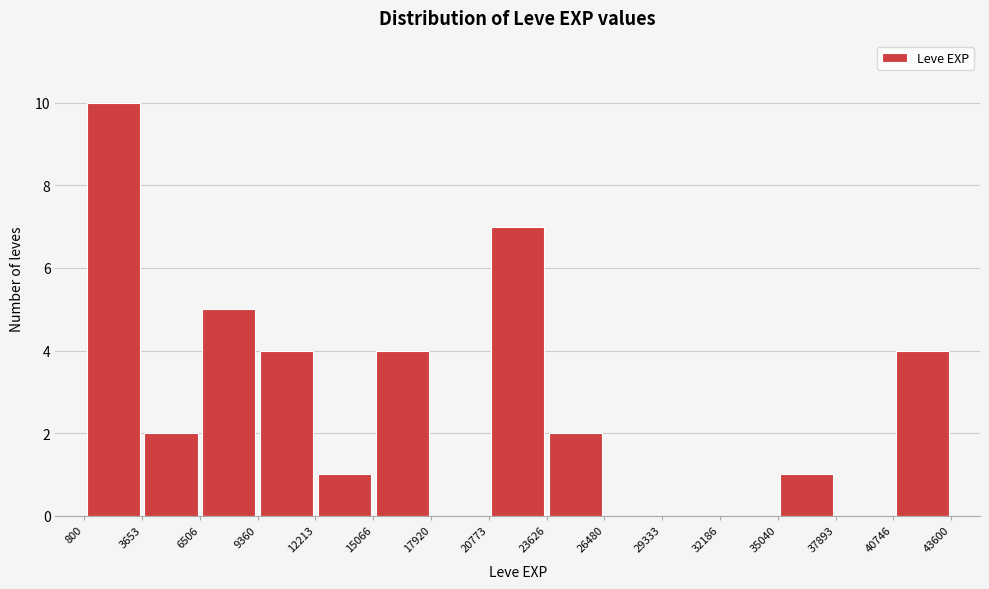

Reading left to right, transcribe this chart: for each bar, give the range it covers on the x-axis and its height. The values are not printed on the chart, so give them approximately, as read against the axis.

800 to 3653: 10
3653 to 6506: 2
6506 to 9360: 5
9360 to 12213: 4
12213 to 15066: 1
15066 to 17920: 4
17920 to 20773: 0
20773 to 23626: 7
23626 to 26480: 2
26480 to 29333: 0
29333 to 32186: 0
32186 to 35040: 0
35040 to 37893: 1
37893 to 40746: 0
40746 to 43600: 4